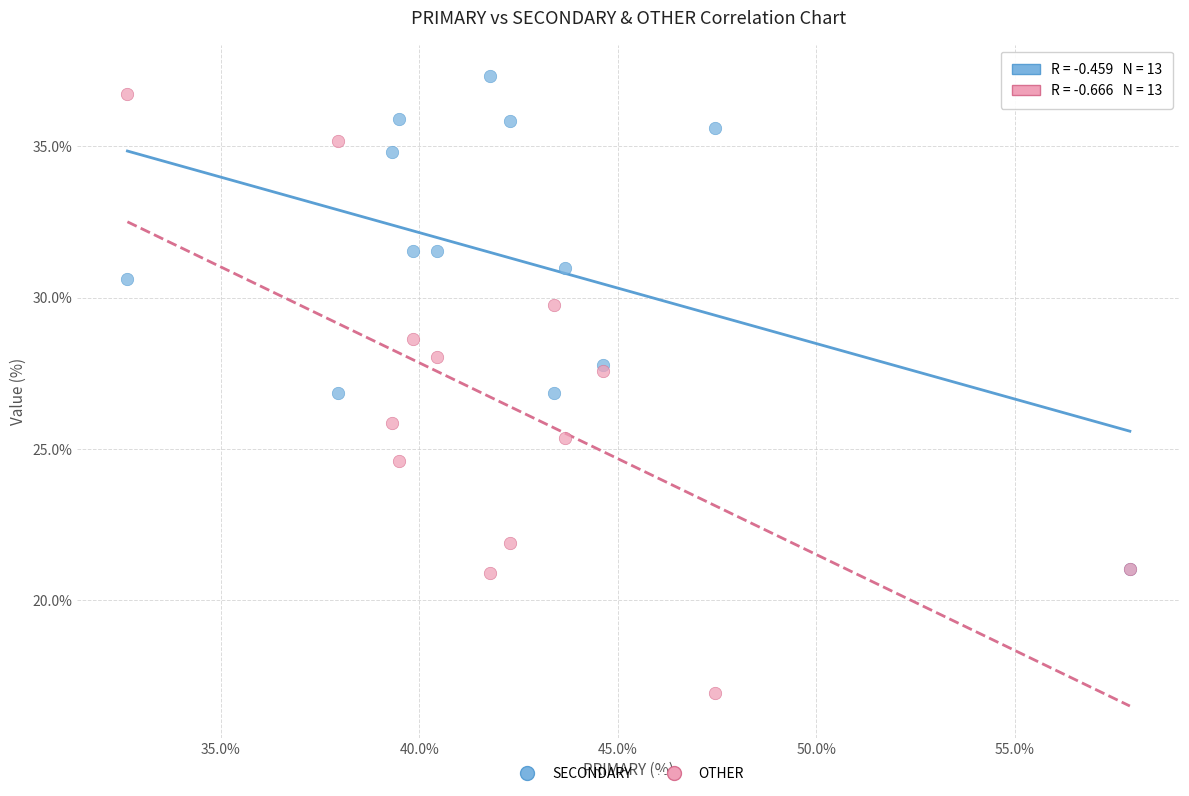

In the SECONDARY series, what Y value is closest to 29?

27.8